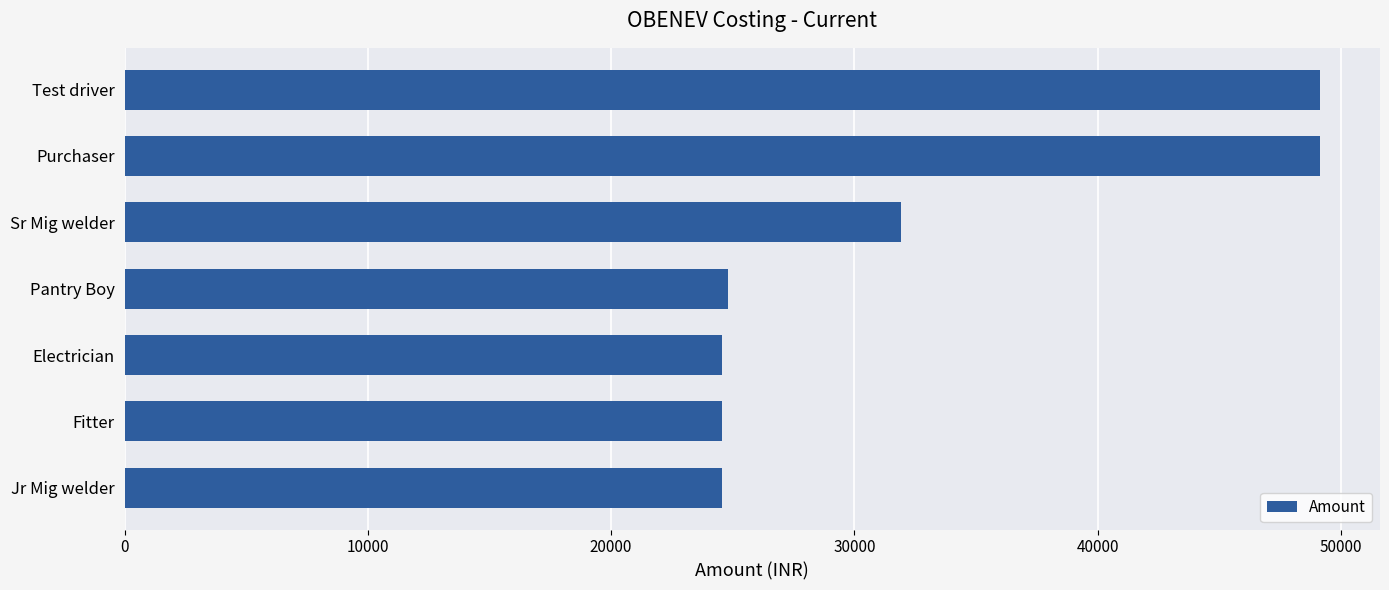

What is the approximate value at Test driver?

49156.0